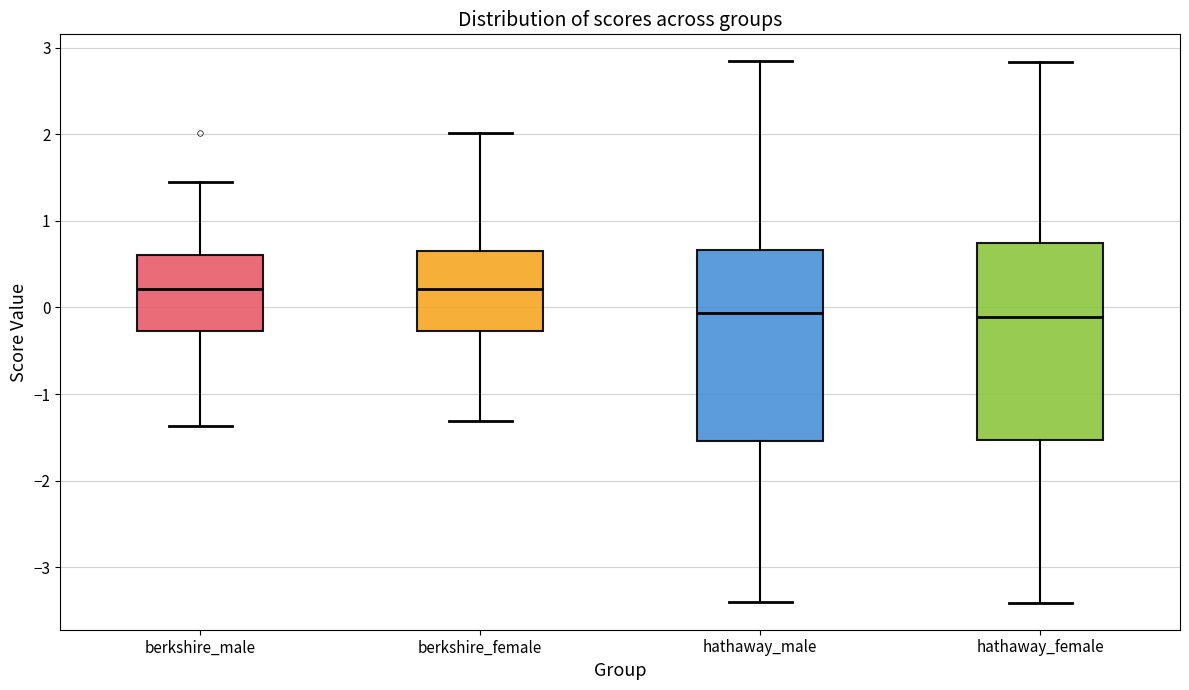

Where is the lower edge of the box for hathaway_male on the y-axis? The values are not printed on the chart, so give them approximately, as read against the axis.

-1.5